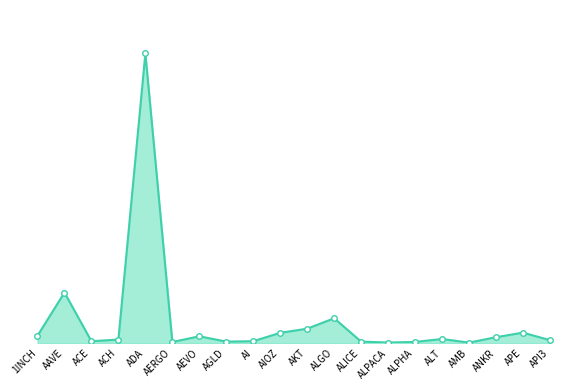

True or false: the data shows 286058325 at AEVO.

True